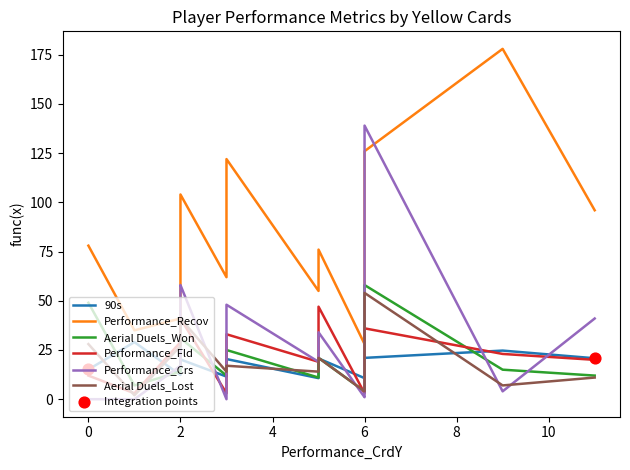

Which series contains the lowest Y value?

Performance_Crs